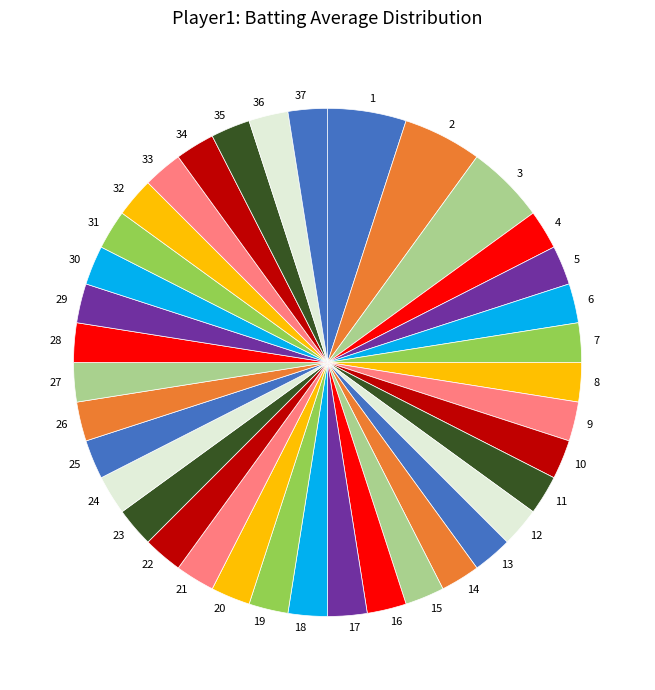

Does 20 represent more than half of the total?

No